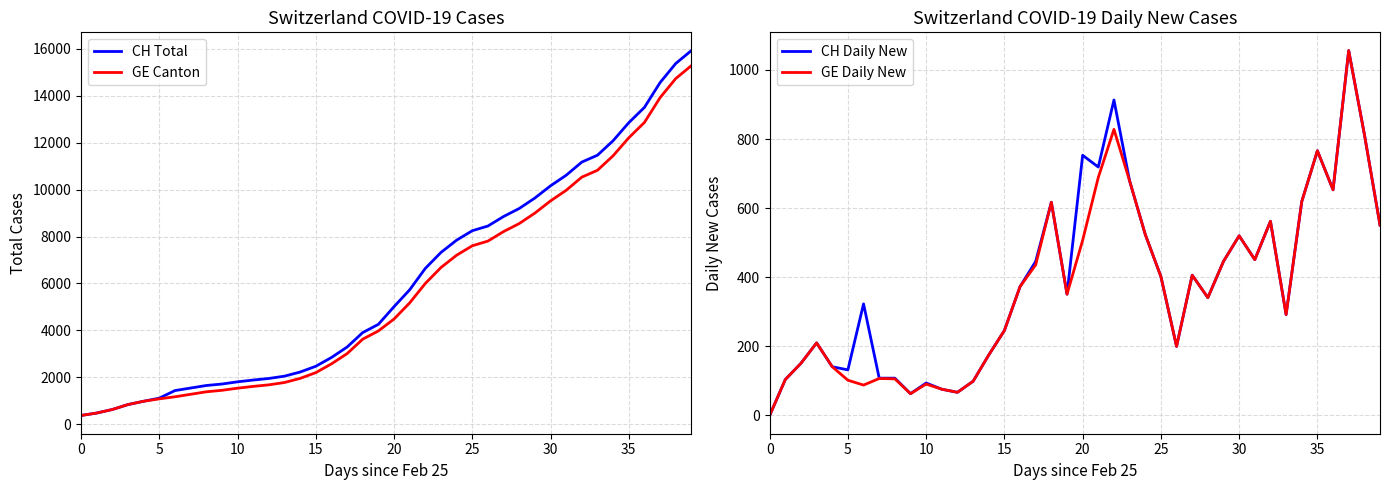

What are all the series names shown in the legend?

CH Total, GE Canton, CH Daily New, GE Daily New